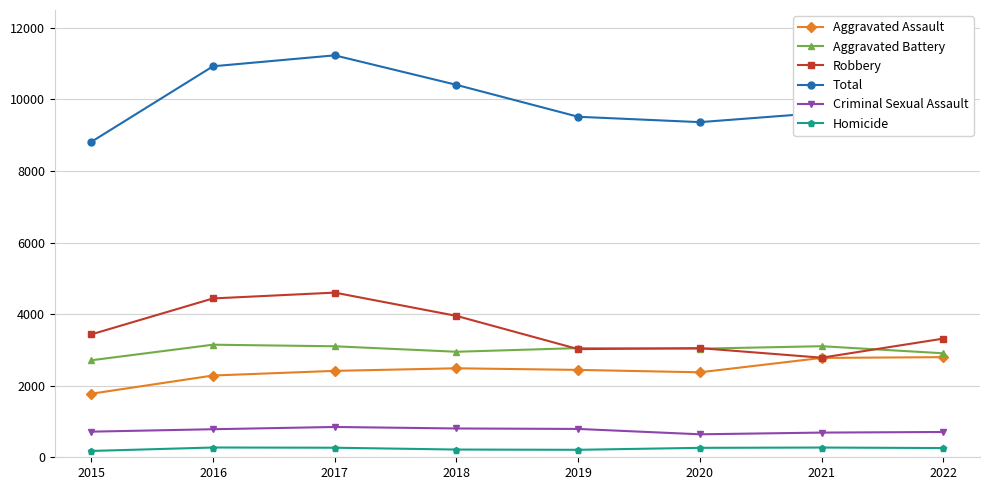

Which series has the largest total across all categories?

Total